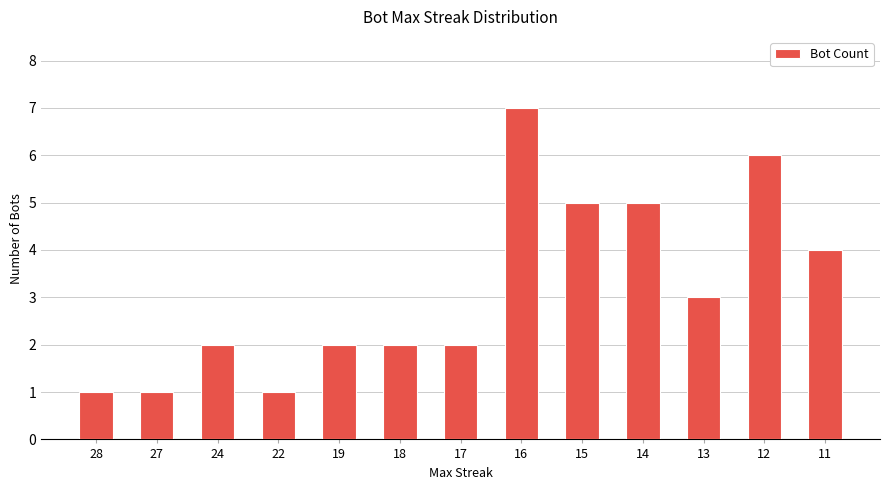

Reading left to right, extract all data points from this chart.

28=1	27=1	24=2	22=1	19=2	18=2	17=2	16=7	15=5	14=5	13=3	12=6	11=4